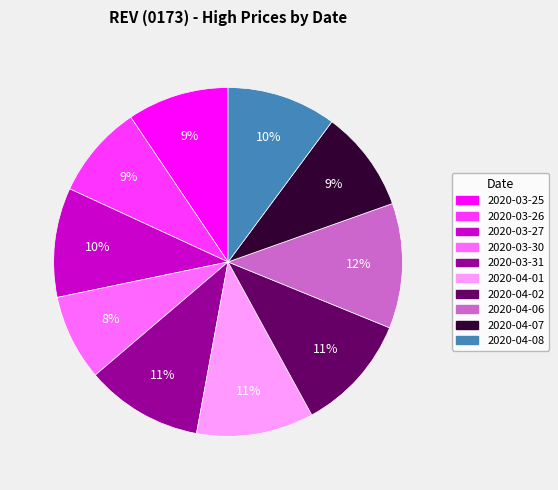

Is there any slice that represents more than half of the pie?

No